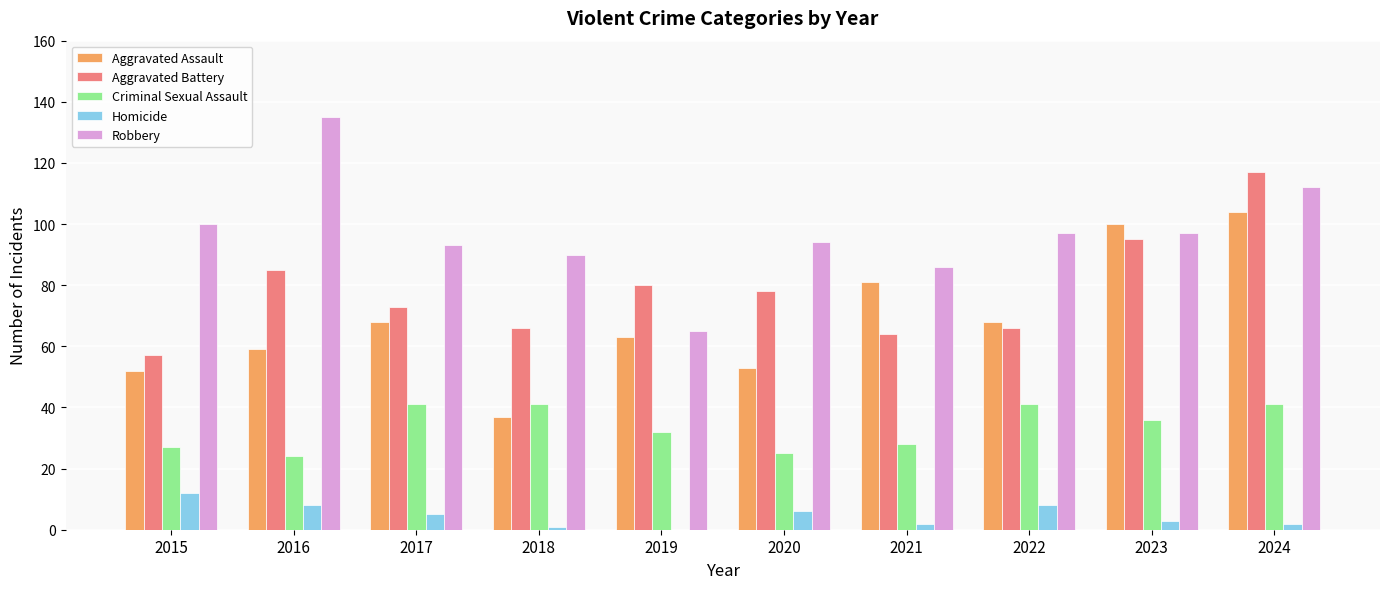

Reading right to left, what are all the values shown in this chart?

Aggravated Assault: 104	100	68	81	53	63	37	68	59	52
Aggravated Battery: 117	95	66	64	78	80	66	73	85	57
Criminal Sexual Assault: 41	36	41	28	25	32	41	41	24	27
Homicide: 2	3	8	2	6	0	1	5	8	12
Robbery: 112	97	97	86	94	65	90	93	135	100